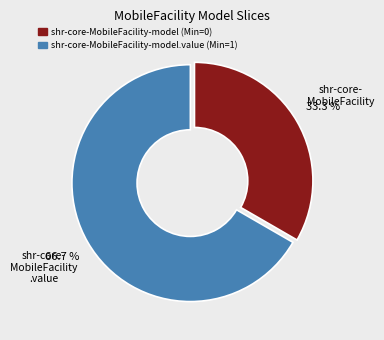

Does any single category account for the majority?

Yes